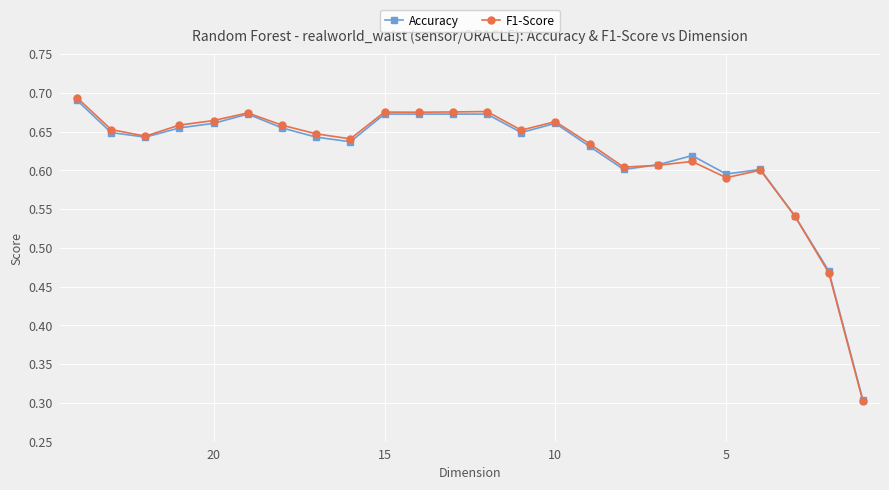

What are all the series names shown in the legend?

Accuracy, F1-Score